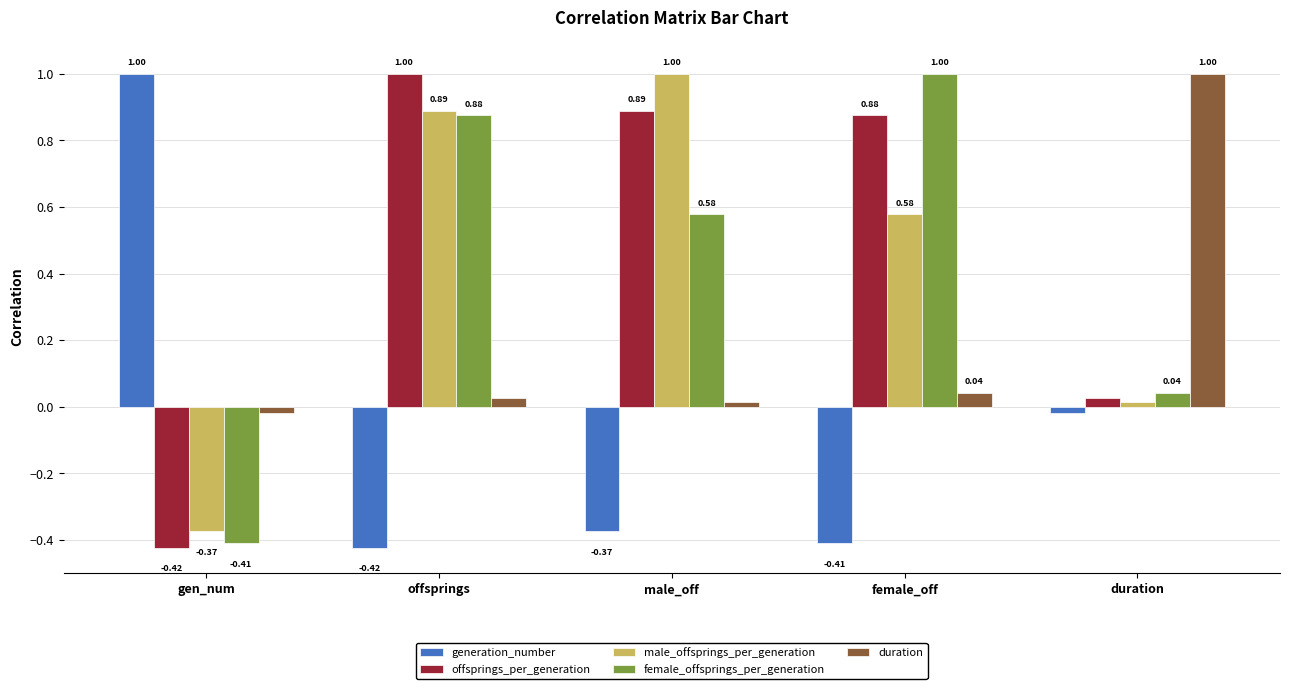

At which label is duration closest to 0?

male_off